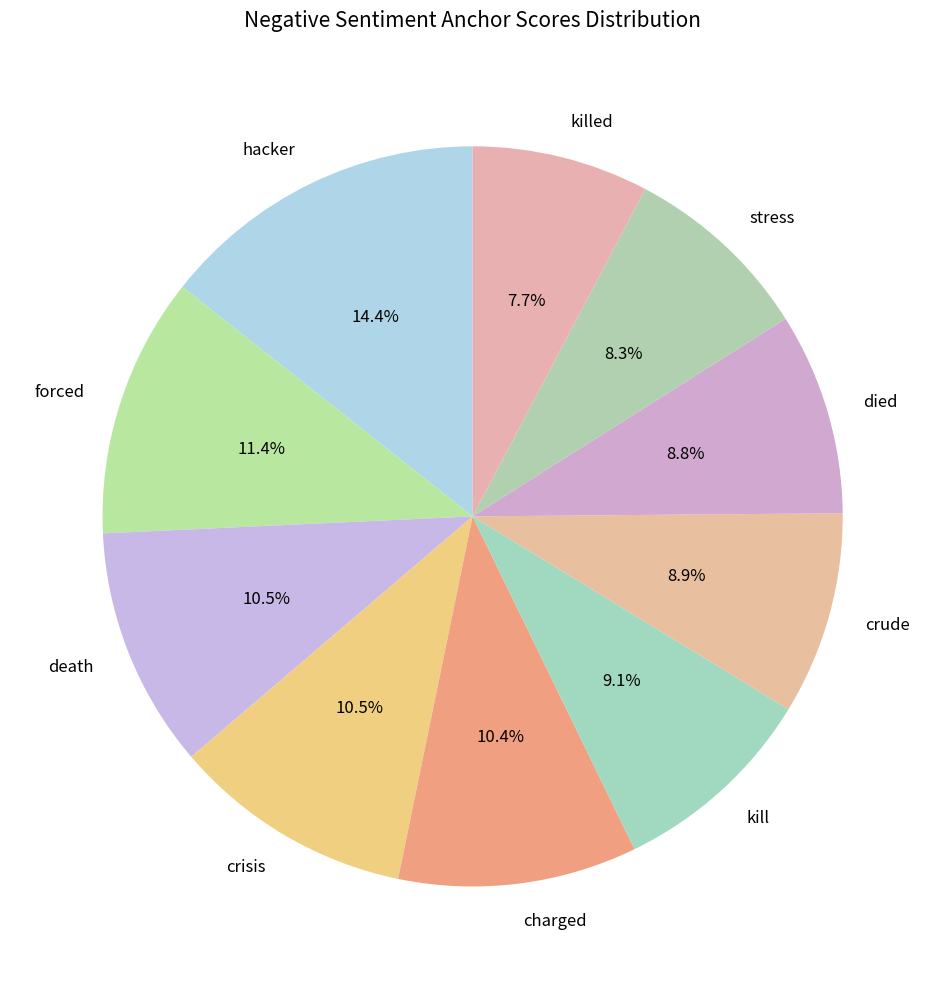

To the nearest percent, what is the average slice percentage?

10%